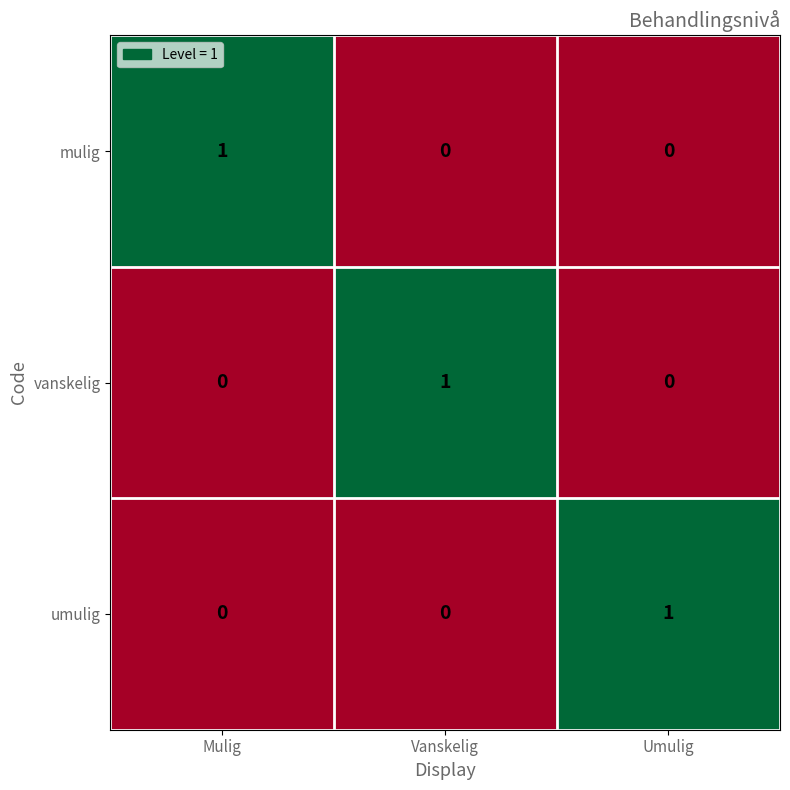

At how many categories does at least one series exceed 0?

3